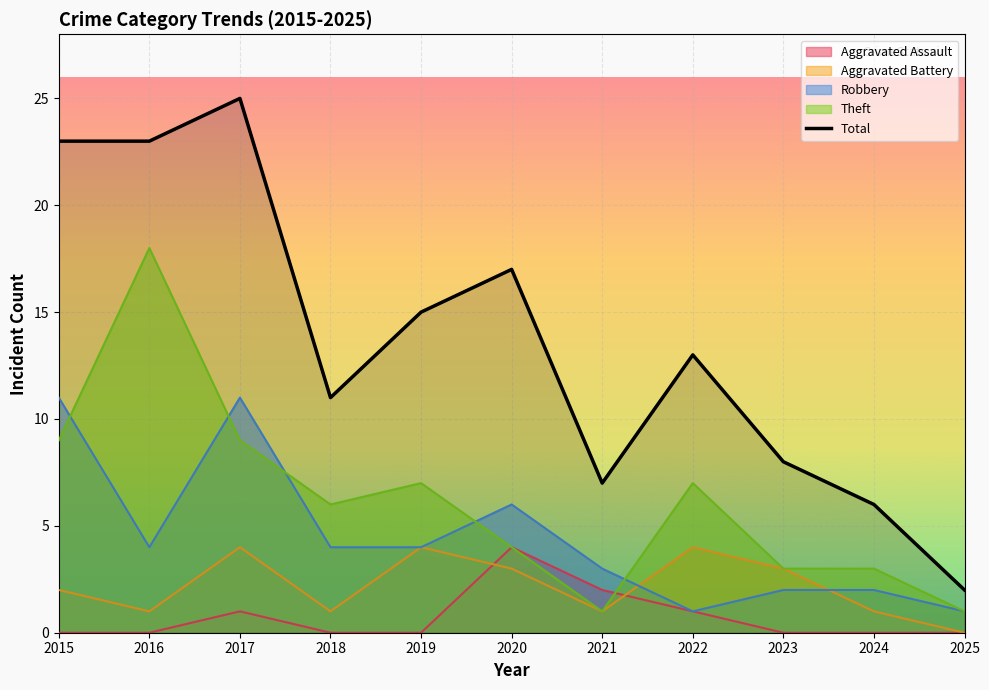

How many lines are shown in the chart?

5